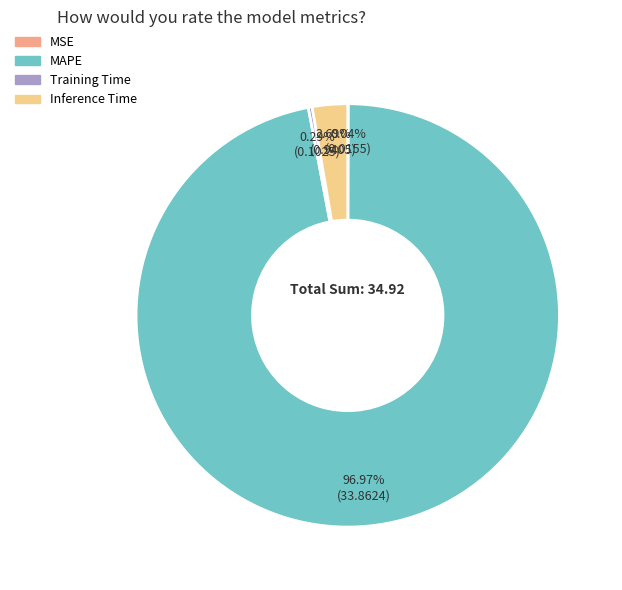

Is it true that Inference Time is 3% of the pie?

True